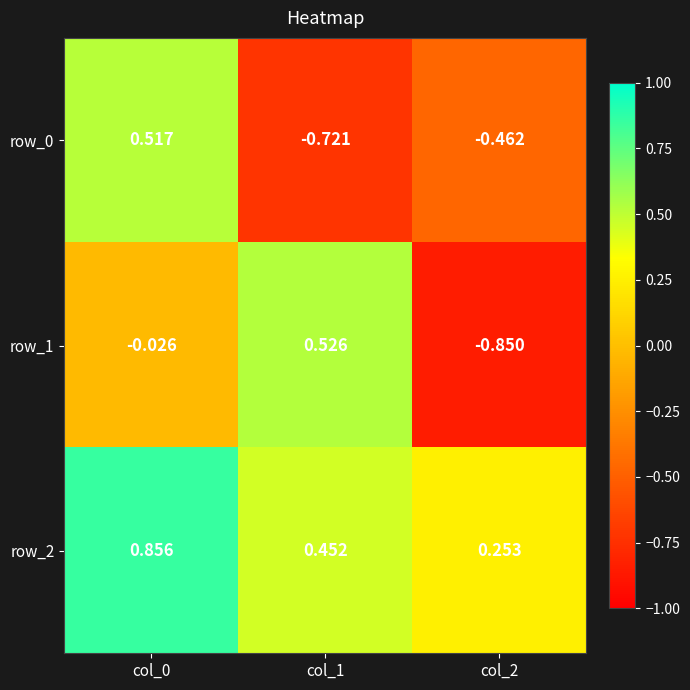

The row_1 series shows 0.8 at col_1. True or false?

False